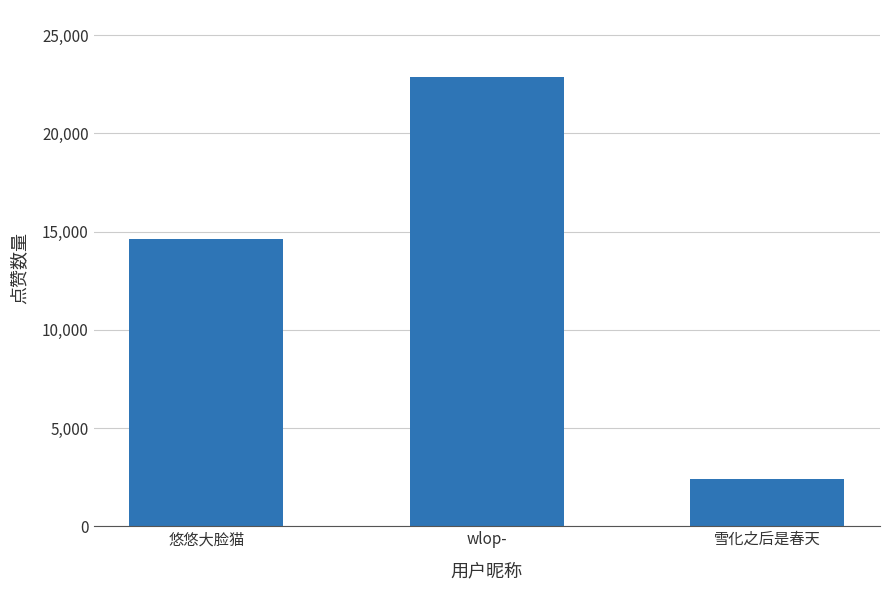

Where is the data nearest to the value 12614?

悠悠大脸猫